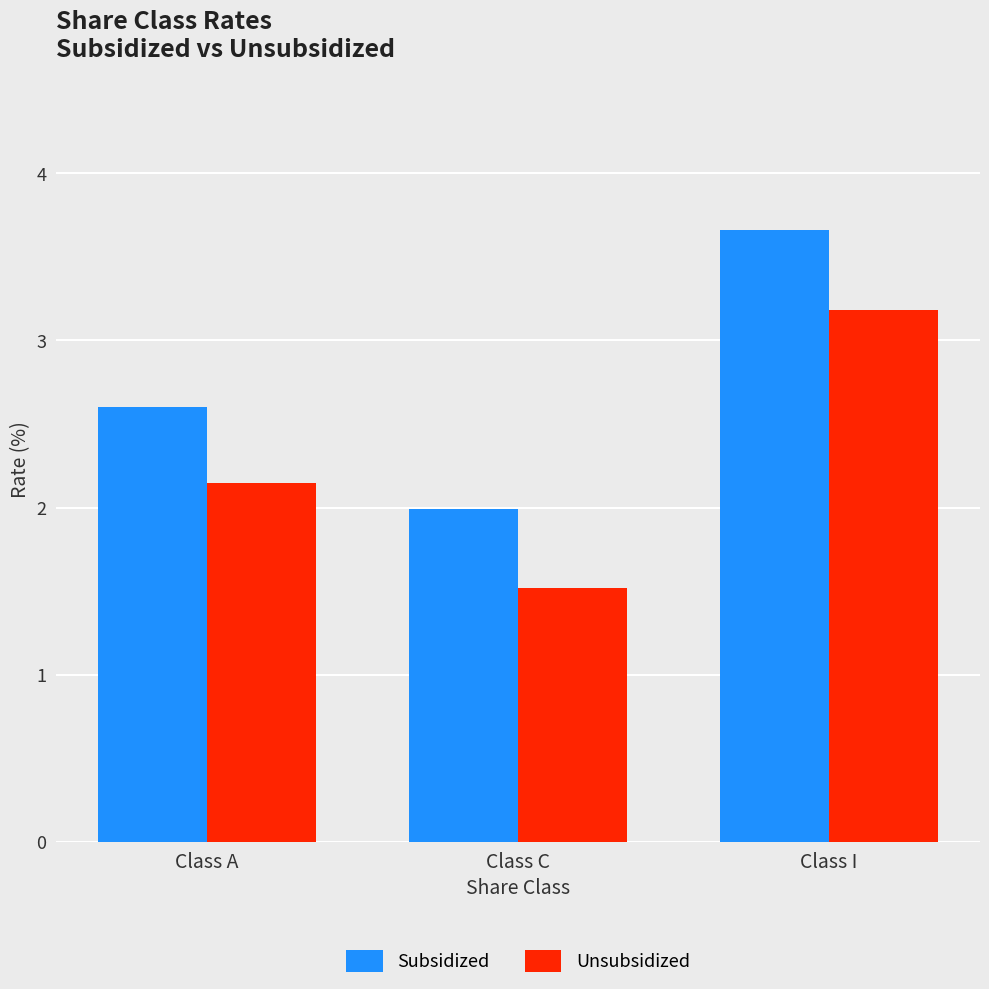

List the series in order of their overall mean, lowest first.

Unsubsidized, Subsidized